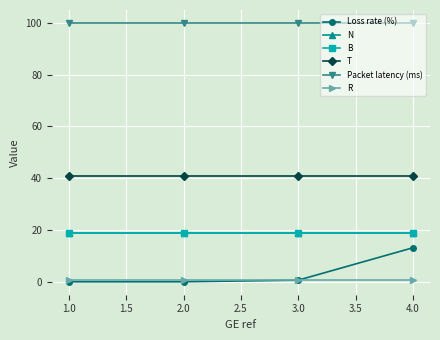

Is this an area chart (filled region under the line)?

No